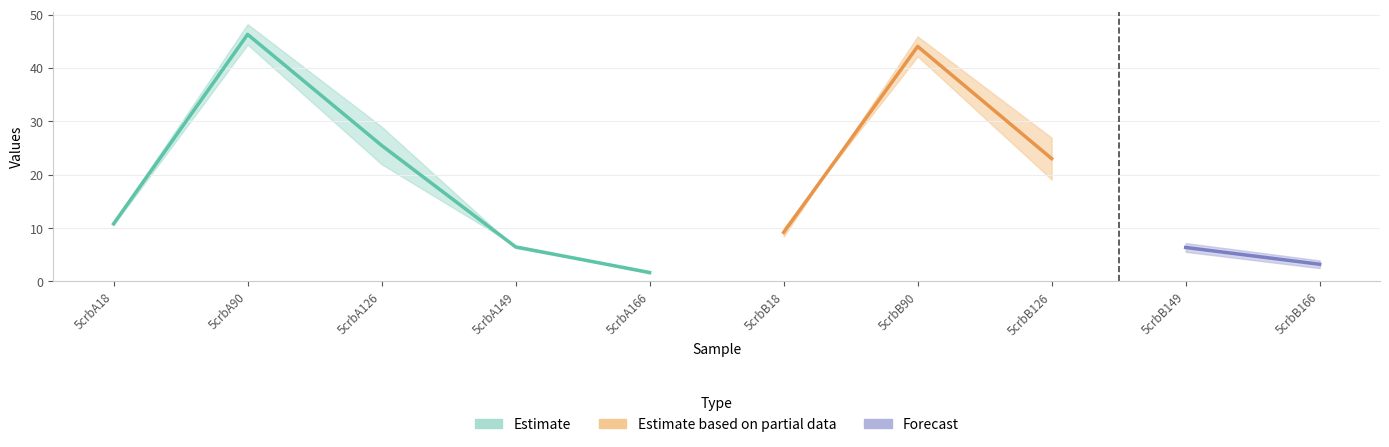

What is the difference between the highest and lowest values at 5crbA18?

0.5